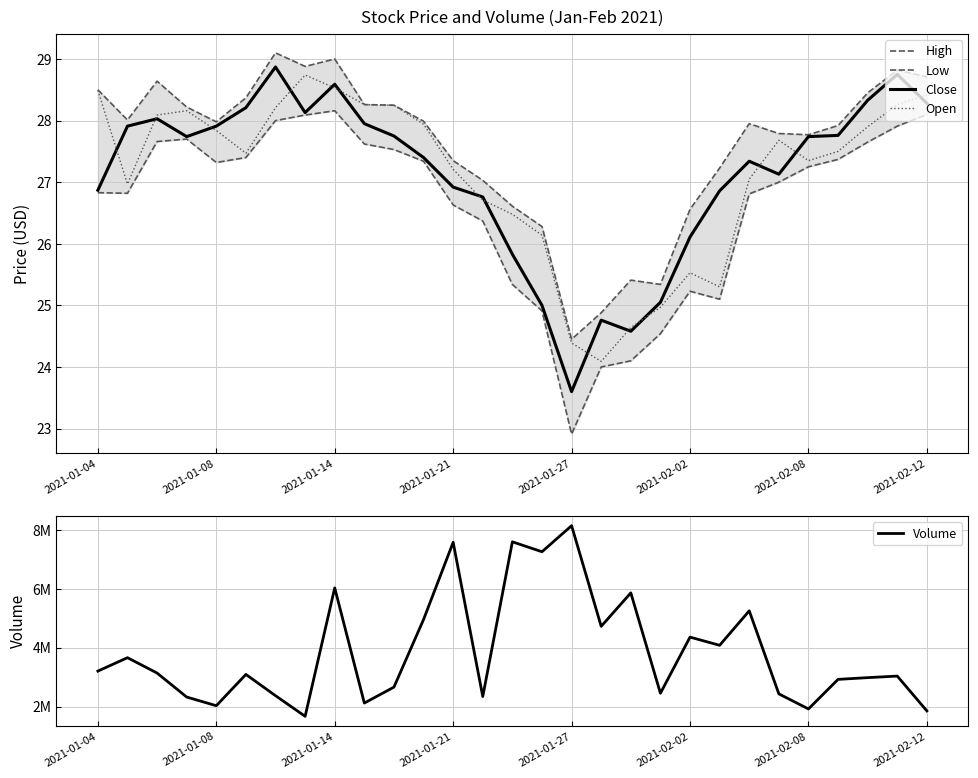

The Open series shows 25.5 at 2021-02-02. True or false?

True